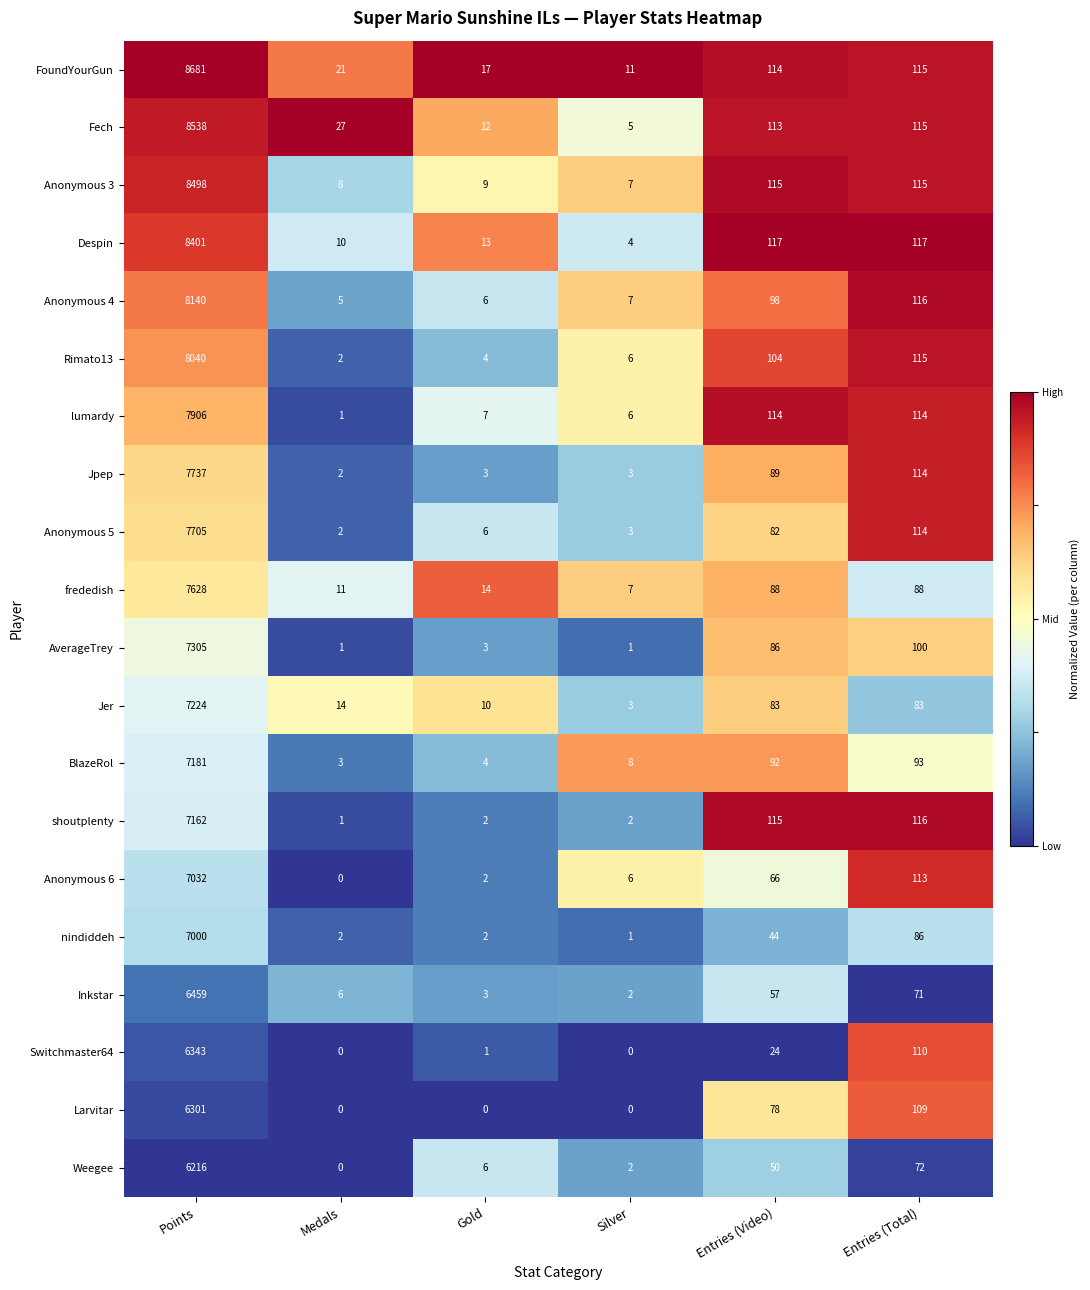

The Anonymous 4 series shows 8140 at Points. True or false?

True